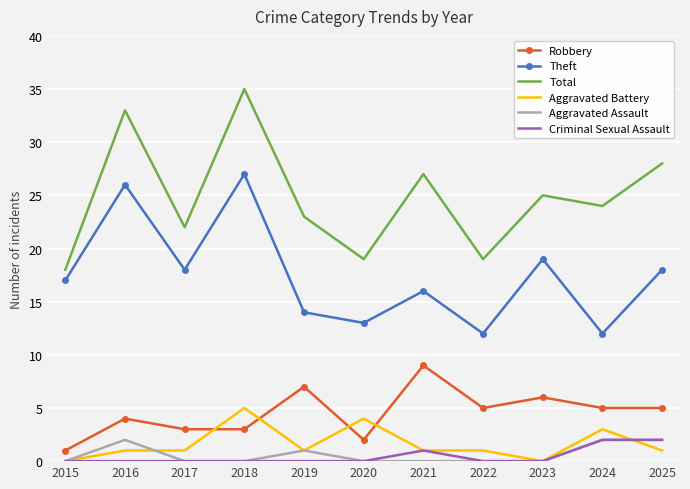

Which label corresponds to the largest value in the chart?

2018